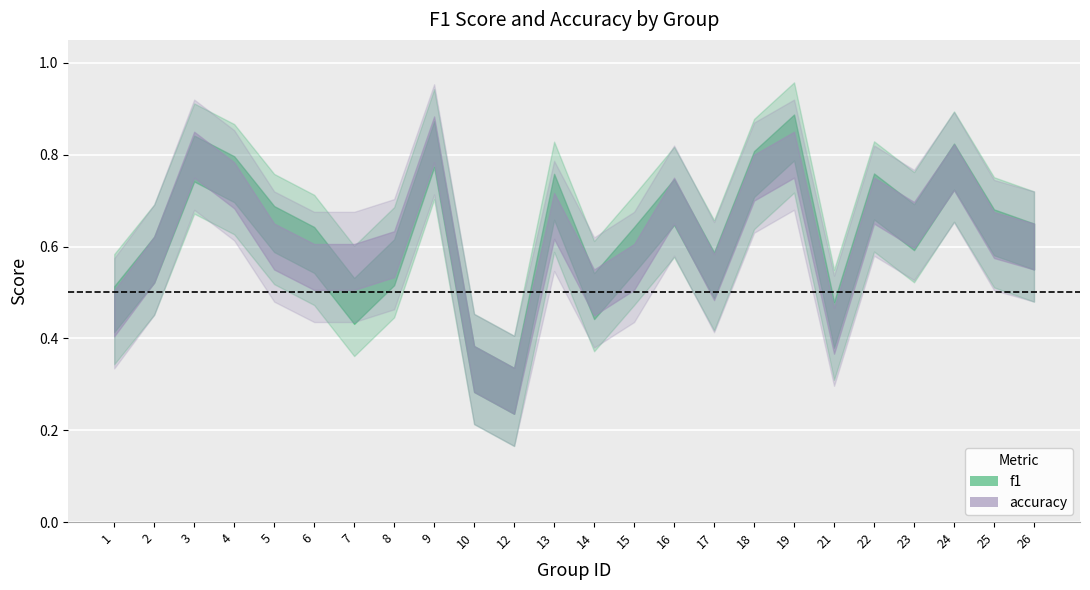

Which series has the largest total across all categories?

f1